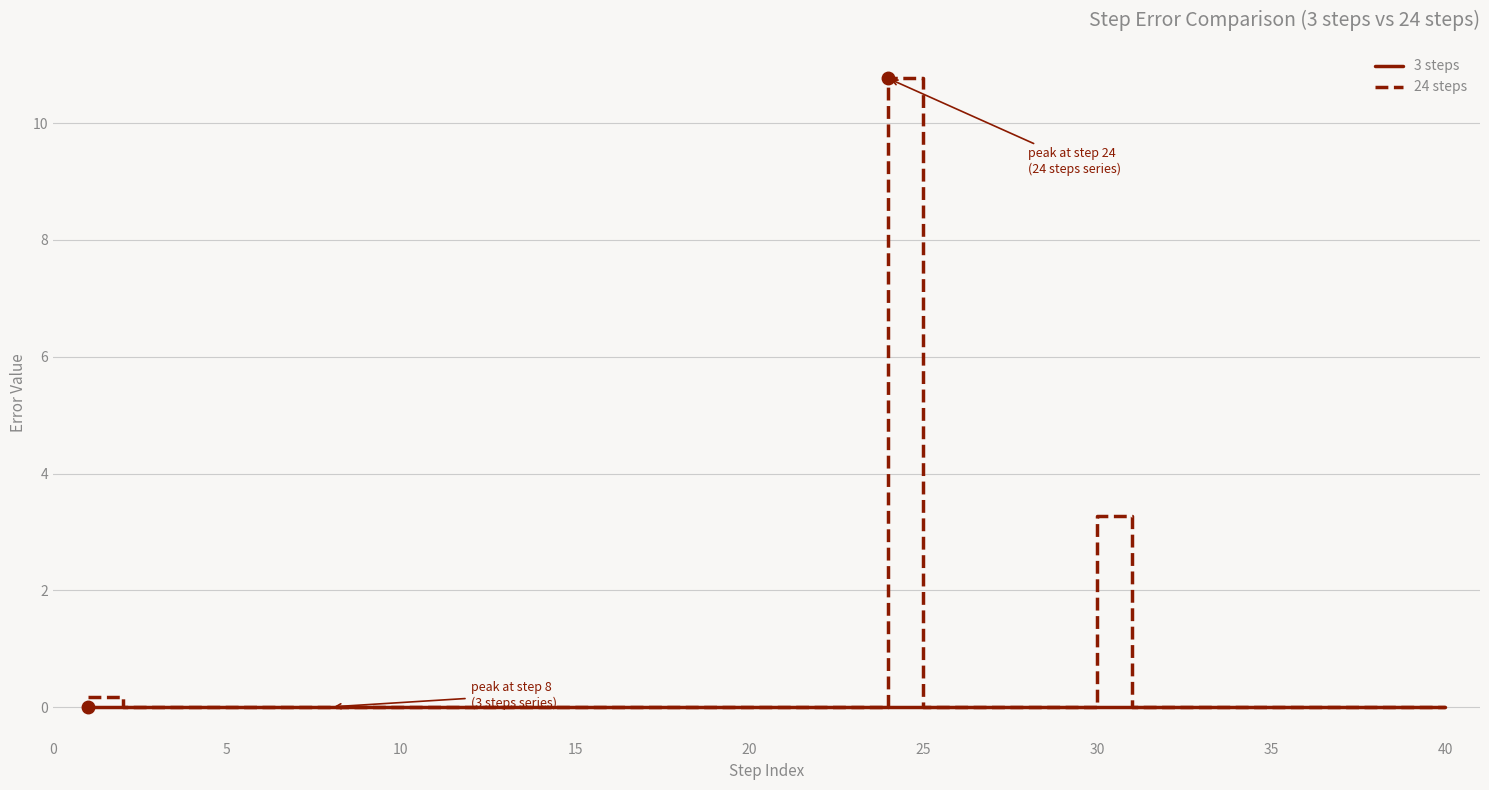

List the series in order of their peak value, lowest first.

3 steps, 24 steps